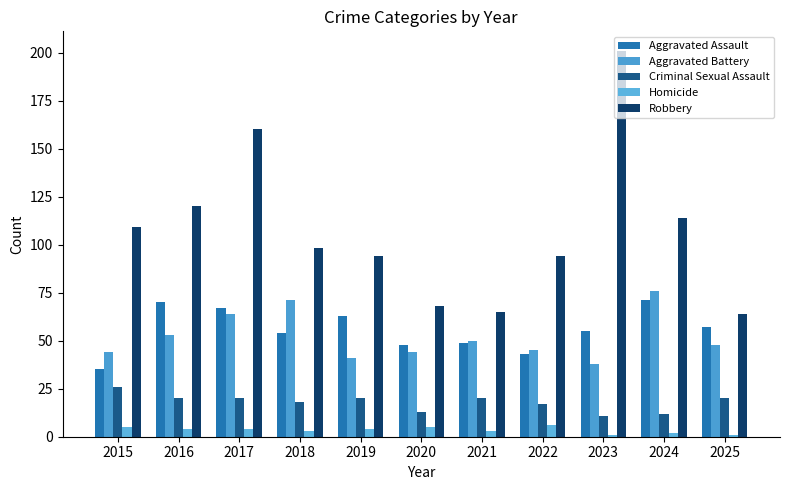

What is the sum of the Aggravated Assault values at 2019 and 2024?

134